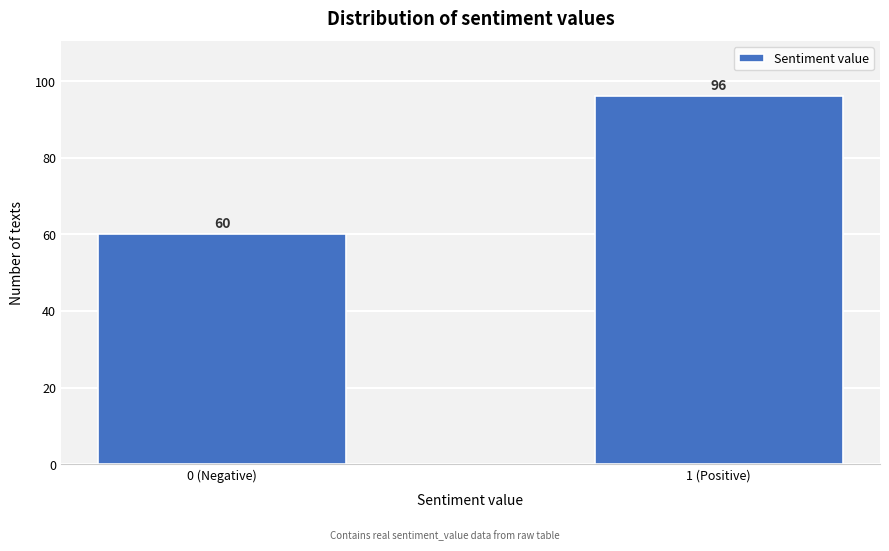

Reading right to left, what are all the values shown in this chart?

96	60